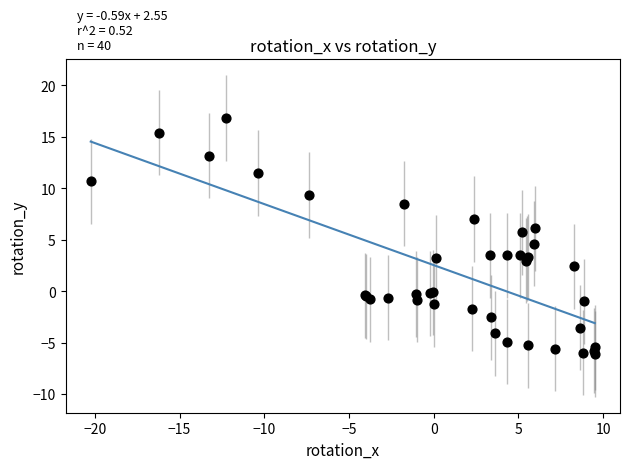

What Y value in the scatter plot is closest to 5?

4.6